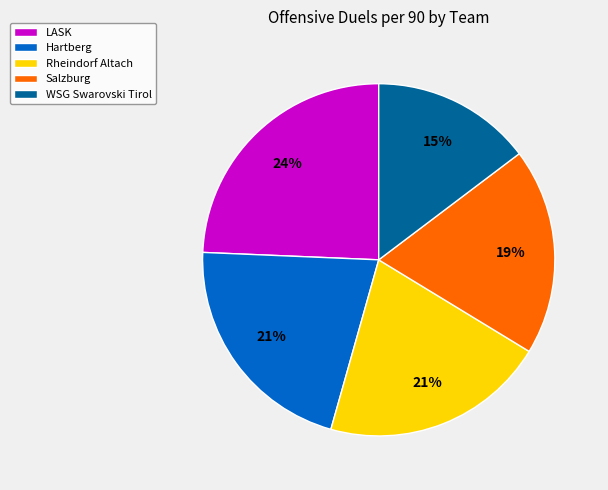

How many slices are in this pie chart?

5